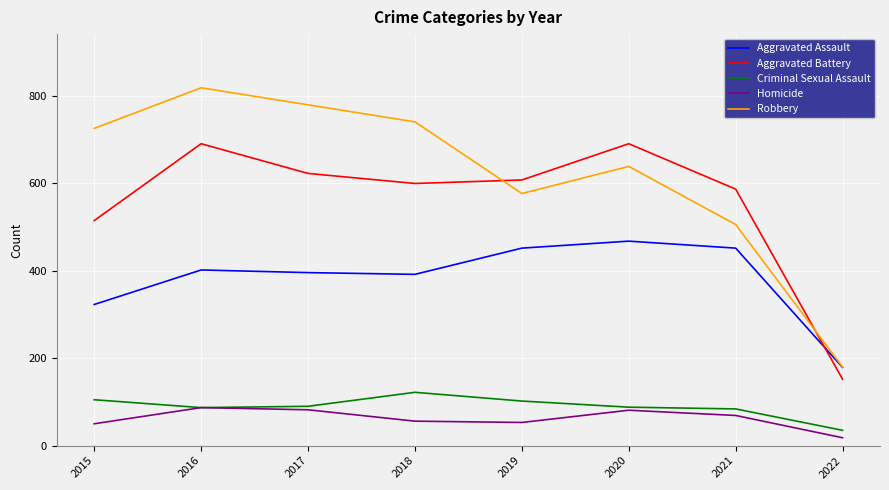

True or false: Robbery and Homicide intersect in this chart.

False